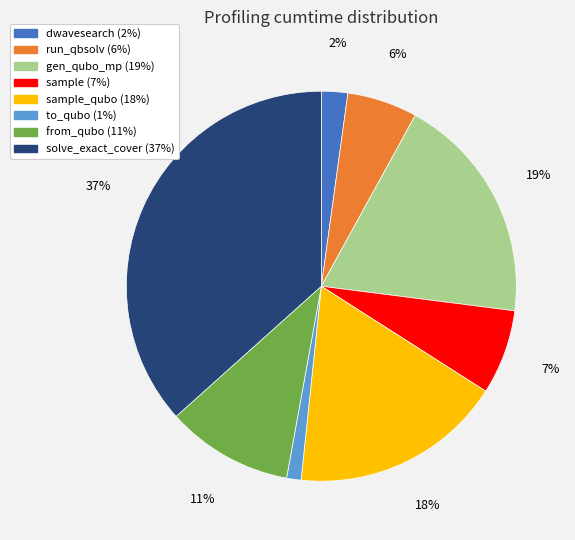

Does any single category account for the majority?

No